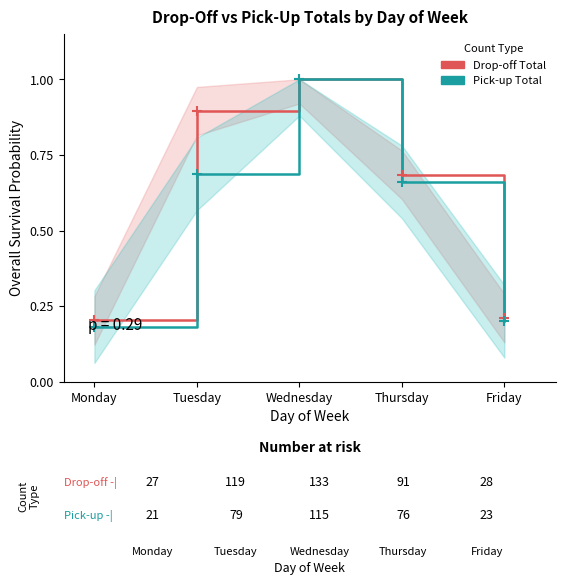

Where is the first local maximum for Pick-up Total?

Wednesday